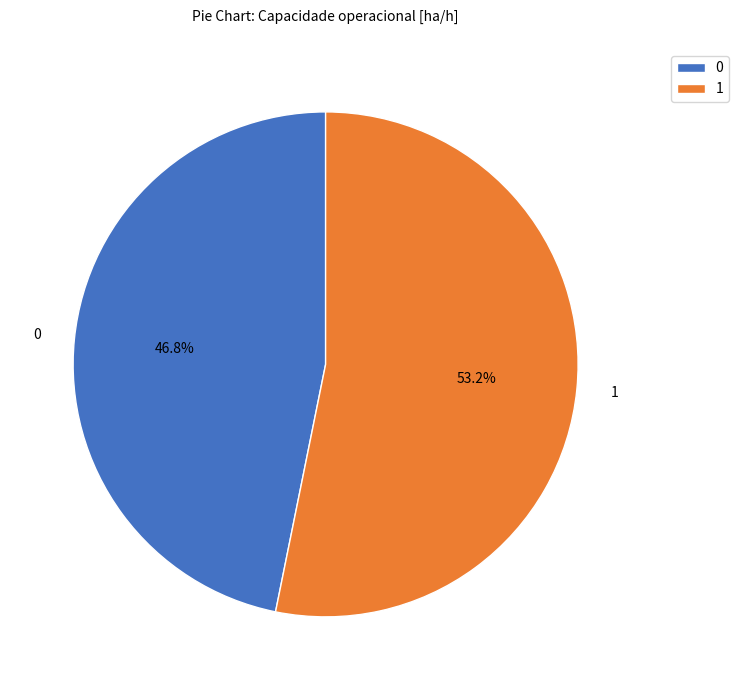

Does any single category account for the majority?

Yes